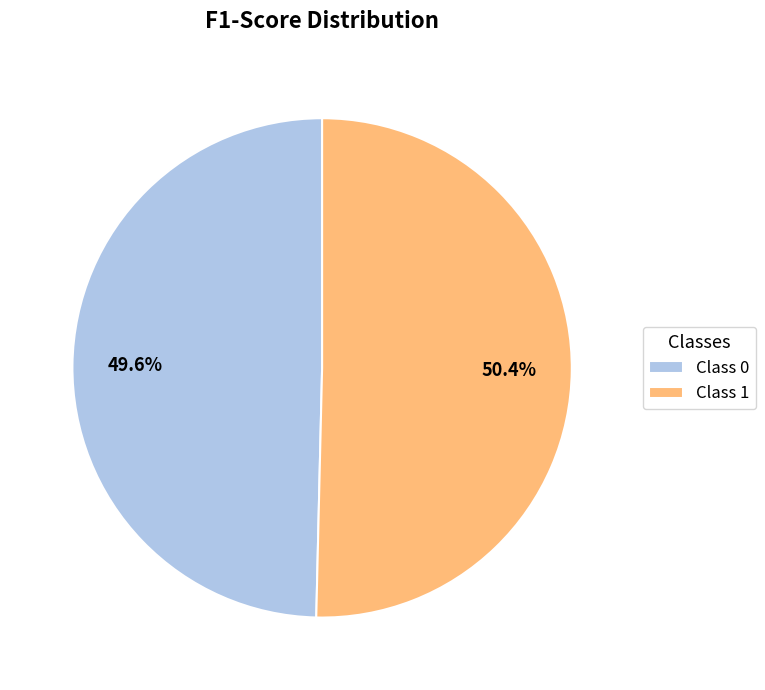

Which category accounts for the majority?

Class 1